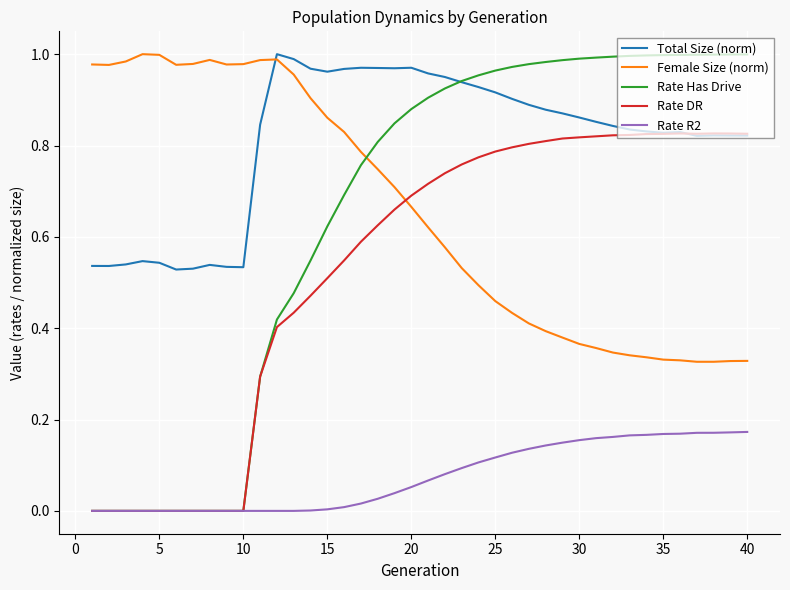

Which series has the largest range (max minus min)?

Rate Has Drive